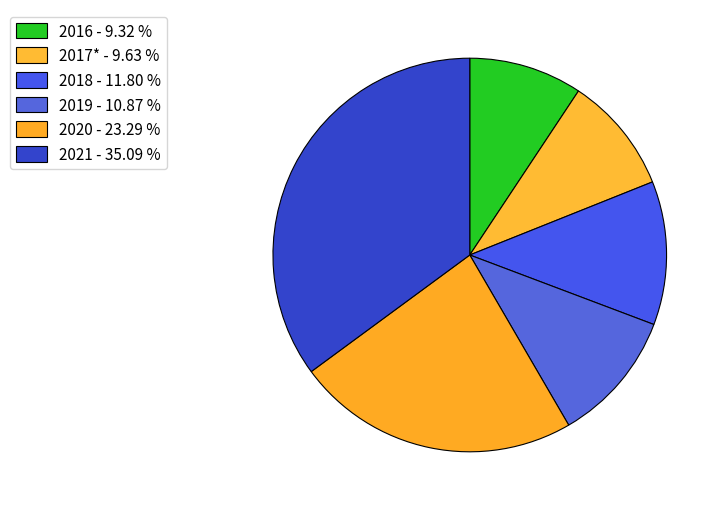

Rank the categories by value from lowest to highest.

2016, 2017*, 2019, 2018, 2020, 2021